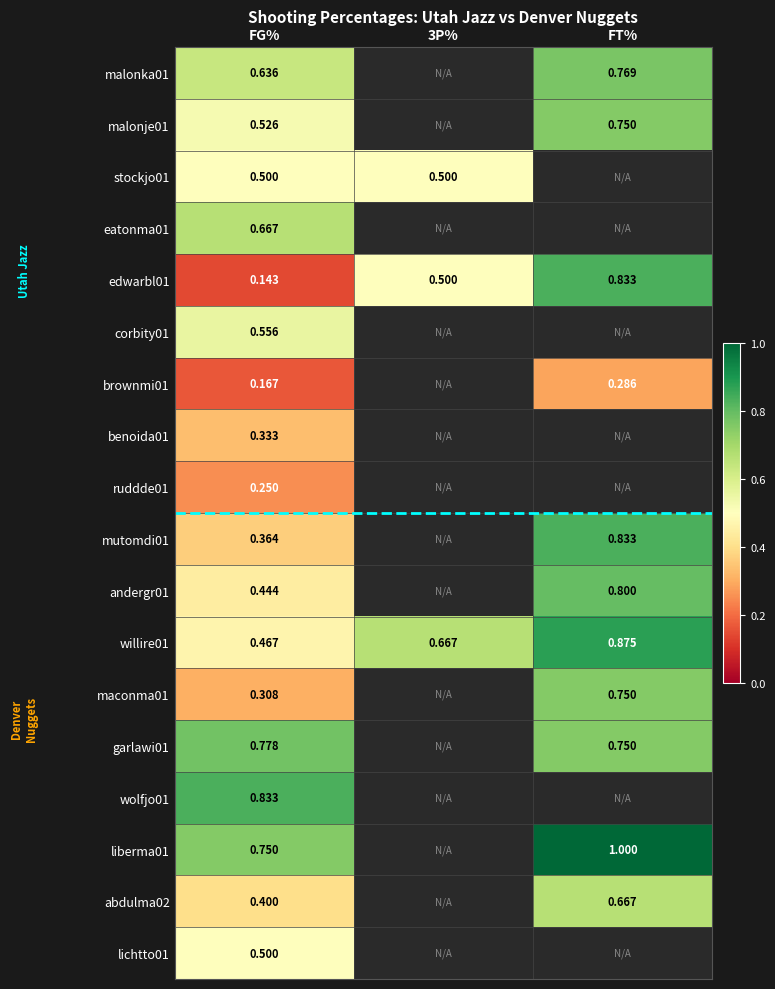

Which category has the highest value across all series?

FT%